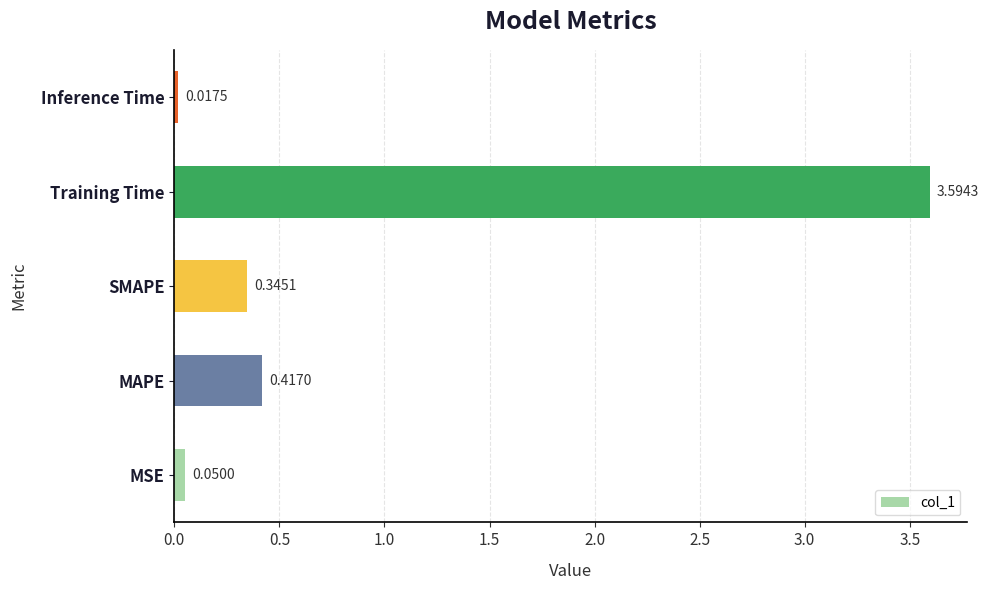

Which label corresponds to the smallest value in the chart?

Inference Time